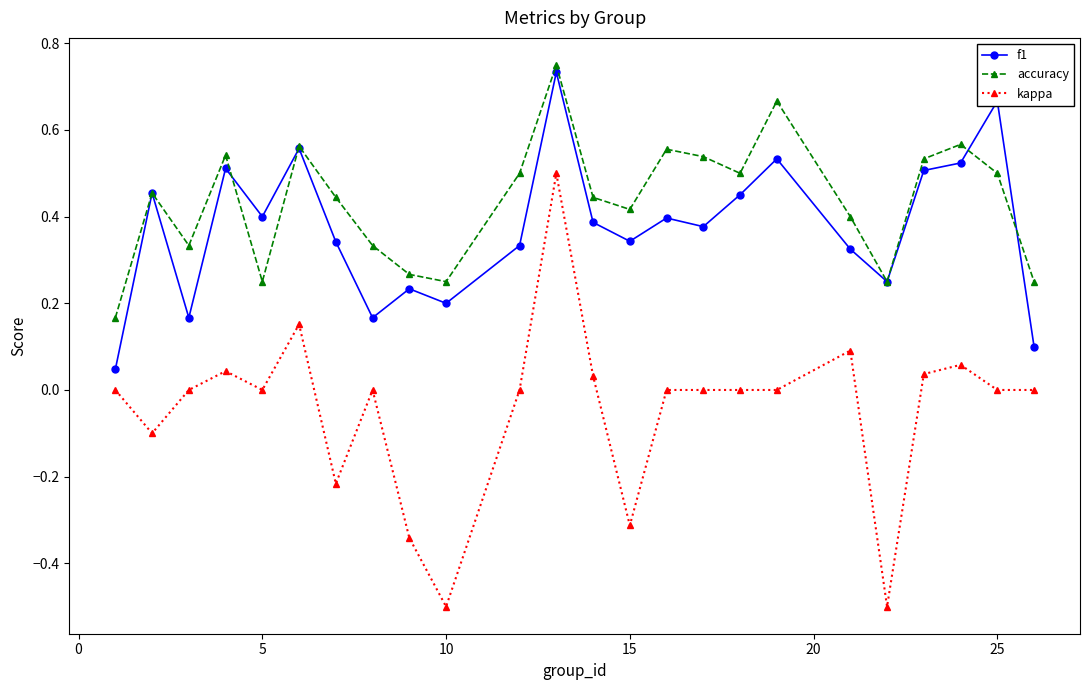

How many interior local valleys does the accuracy series have?

6